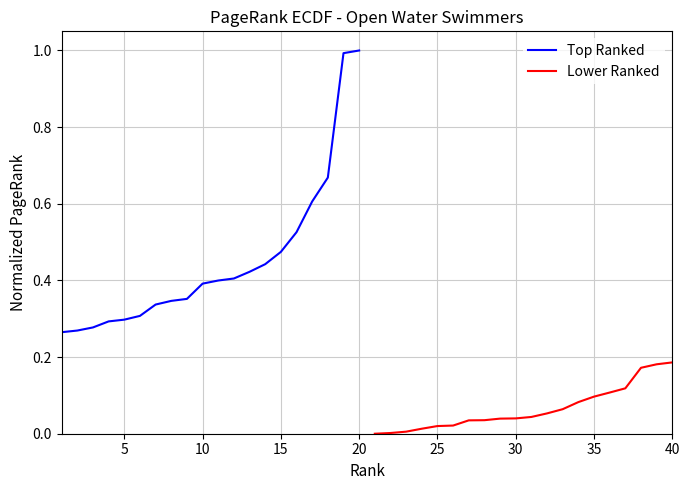

What is the sum of all Top Ranked values?

9.1